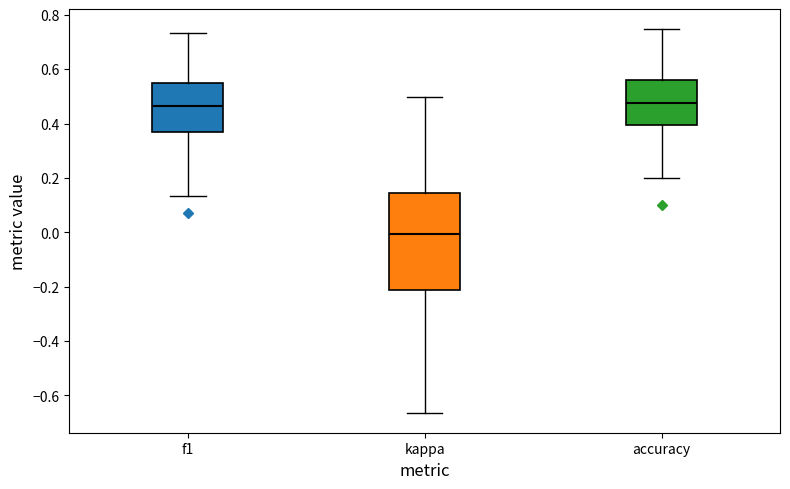

Reading left to right, transcribe this box plot: for each box, give where its median line is, the range the box spans, and where its two whiskers end, as read against the y-axis. The values are not printed on the chart, so give them approximately, as read against the axis.

f1: median 0.46, box 0.36 to 0.56, whiskers 0.14 to 0.74
kappa: median 0.00, box -0.22 to 0.14, whiskers -0.66 to 0.50
accuracy: median 0.48, box 0.40 to 0.56, whiskers 0.20 to 0.76